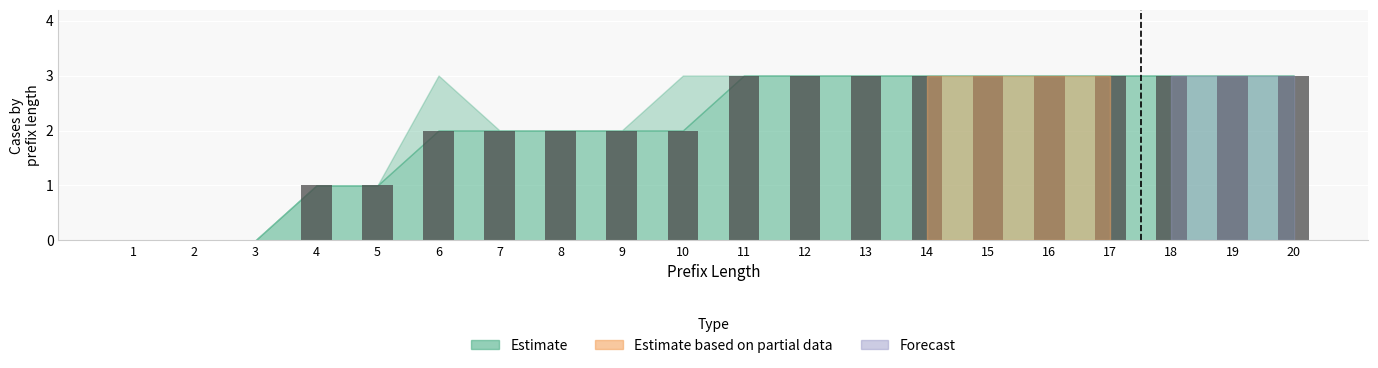

Read the value at 9.

2